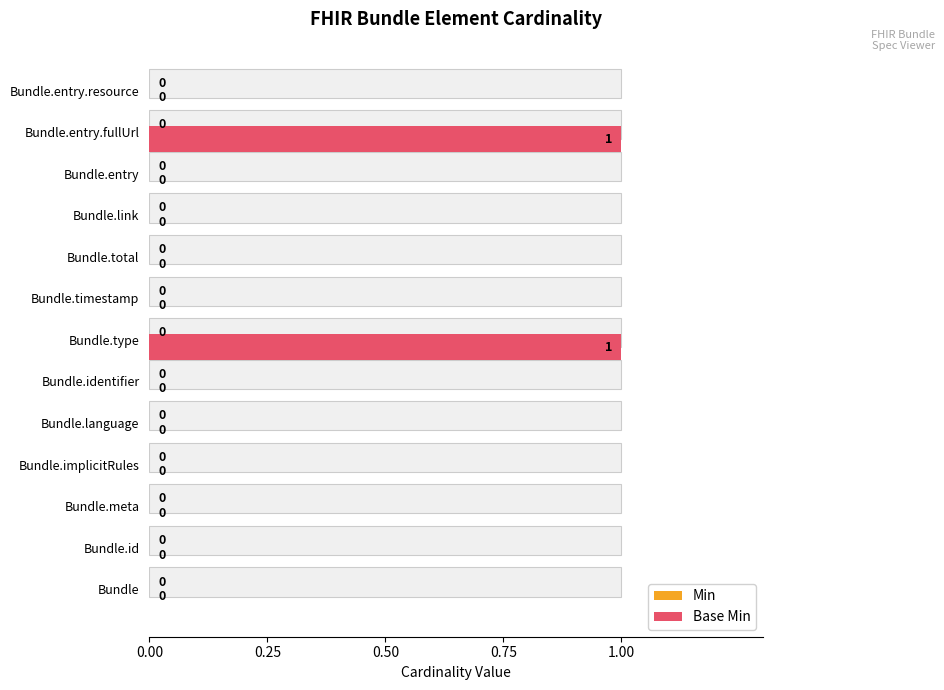

Rank the series by their maximum value, from lowest to highest.

Min, Base Min